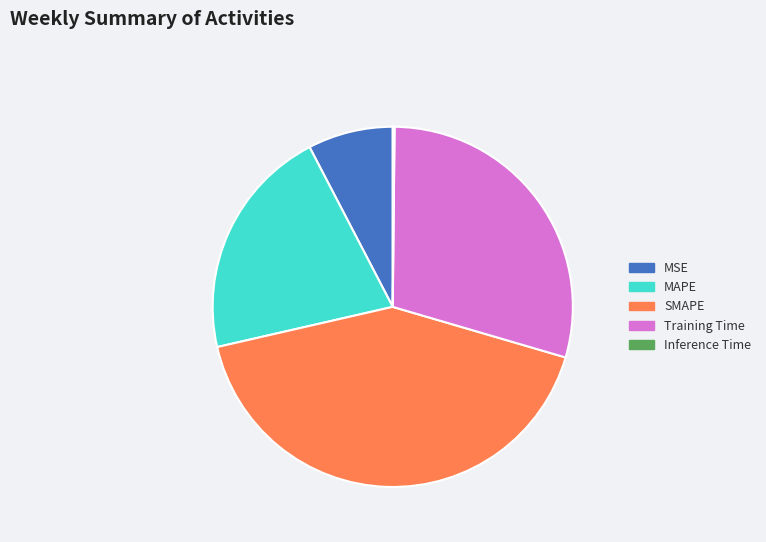

The Training Time slice represents 40% of the pie. True or false?

False